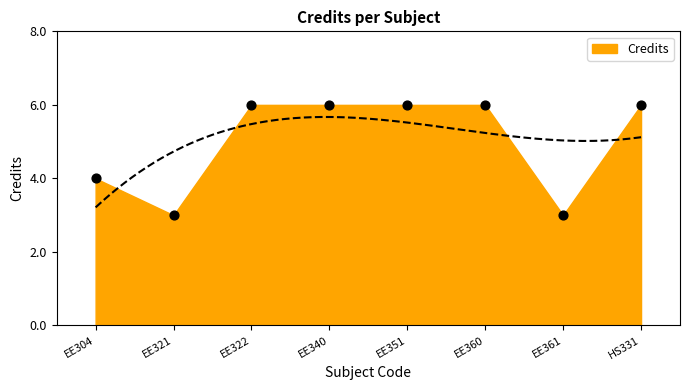

Which has a higher value, EE304 or EE351?

EE351